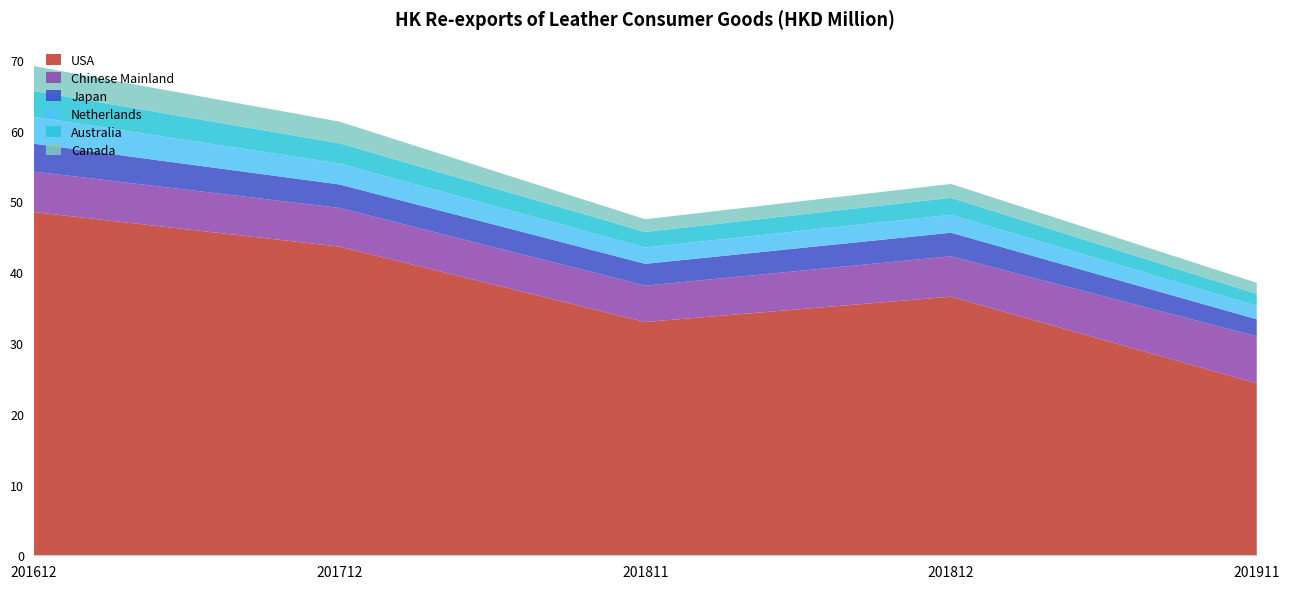

Reading right to left, list all the values displayed in this chart.

USA: 24.3	36.5	33.0	43.6	48.5
Chinese Mainland: 6.6	5.7	5.1	5.5	5.7
Japan: 2.4	3.3	3.1	3.3	3.9
Netherlands: 1.9	2.5	2.3	3.0	3.8
Australia: 1.7	2.4	2.2	2.9	3.6
Canada: 1.6	2.0	1.8	3.1	3.5